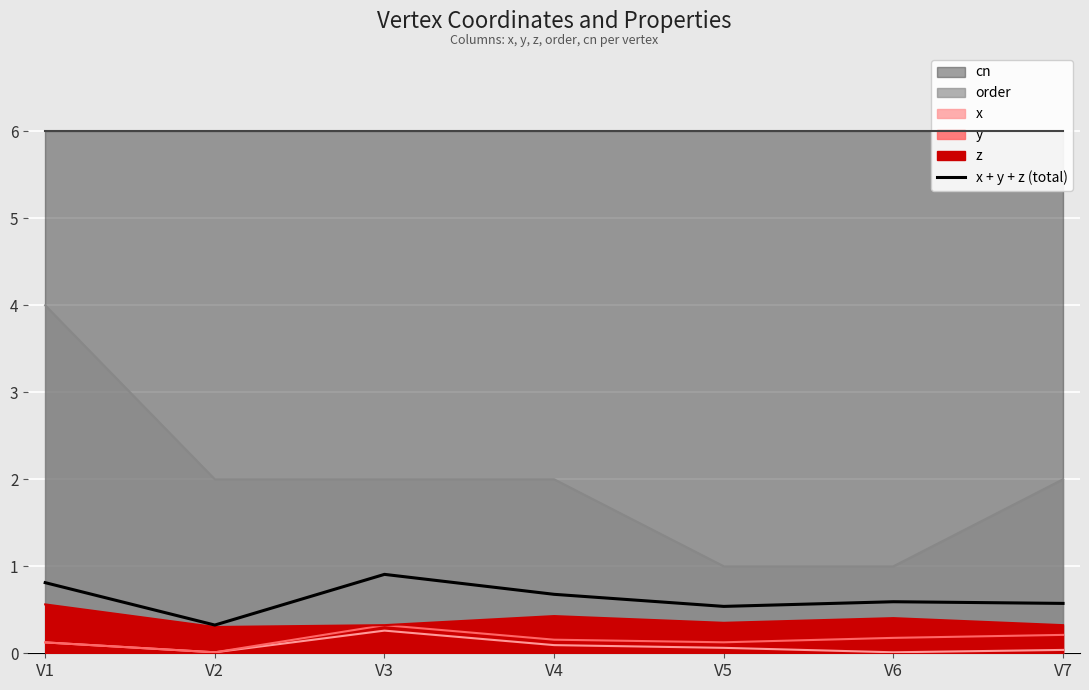

Reading left to right, extract all data points from this chart.

0.8	0.3	0.9	0.7	0.5	0.6	0.6